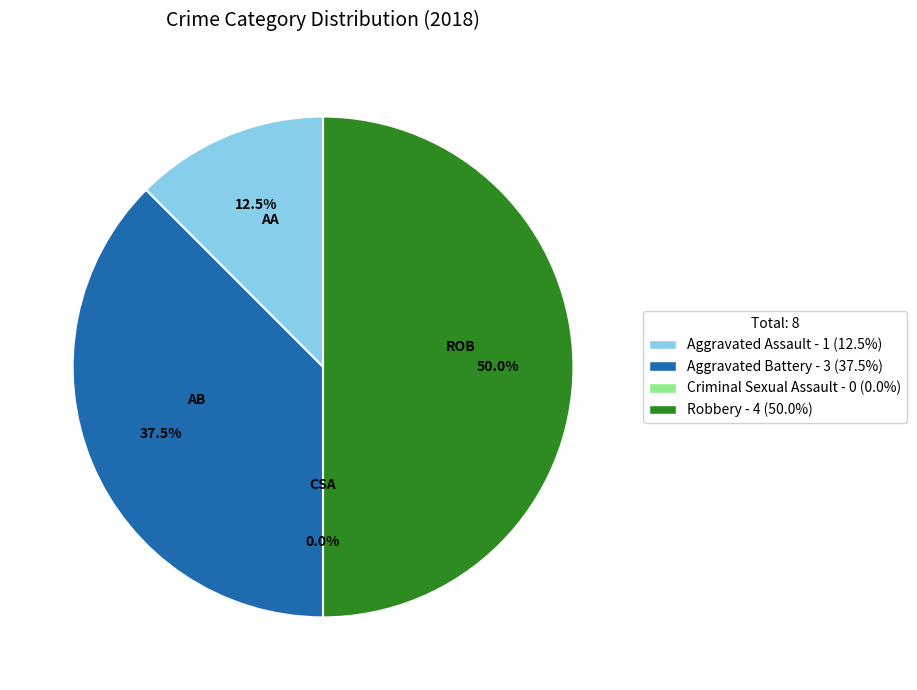

Is it true that Robbery is 60% of the pie?

False